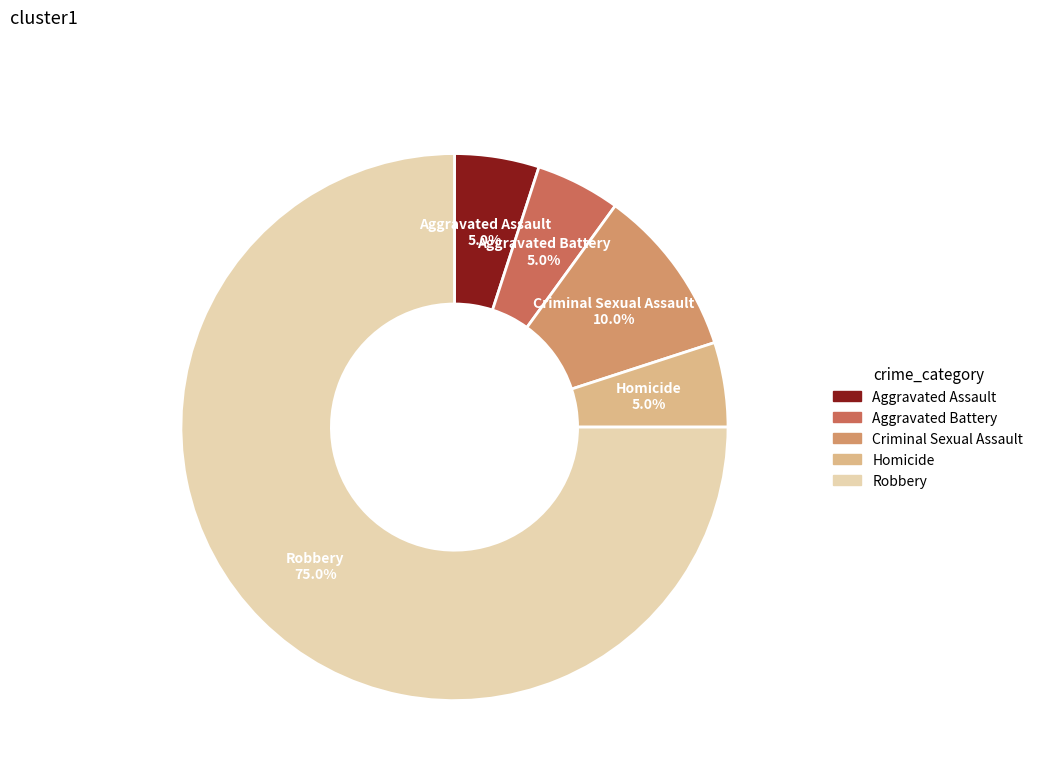

To the nearest percent, what is the average slice percentage?

20%